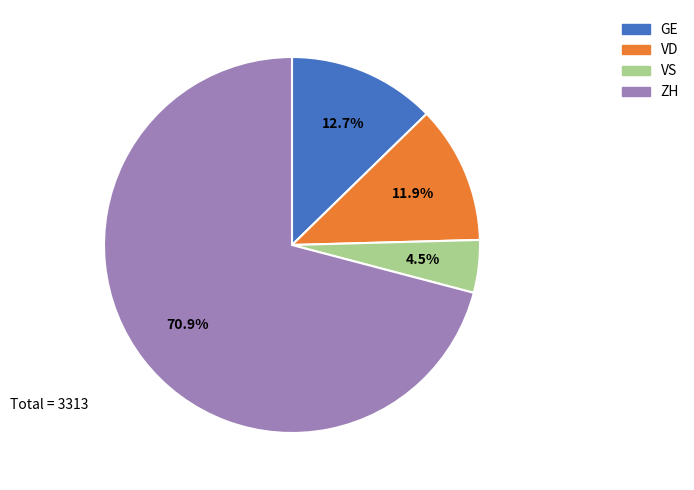

To the nearest percent, what is the average slice percentage?

25%